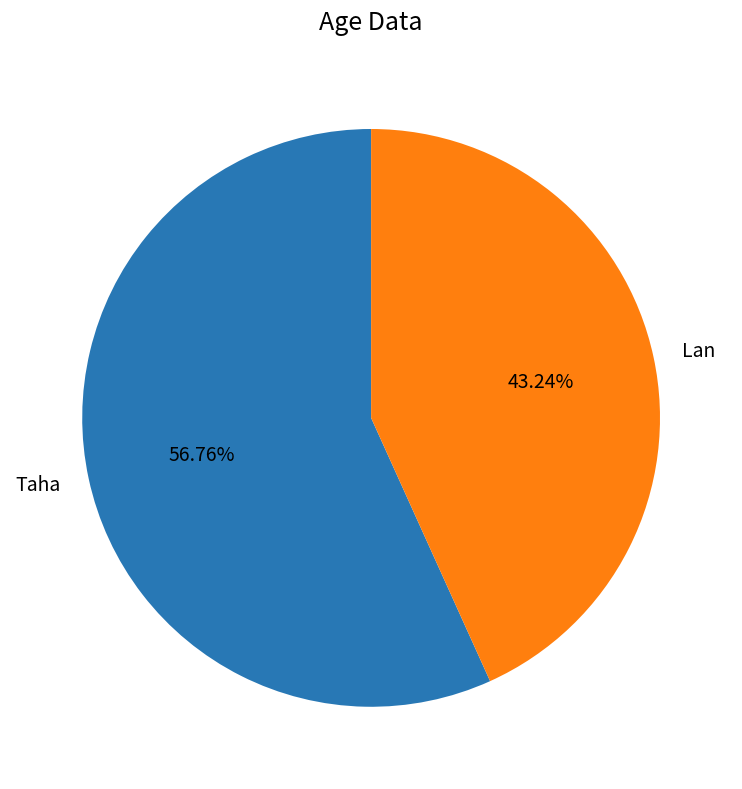

To the nearest percent, what is the average slice percentage?

50%